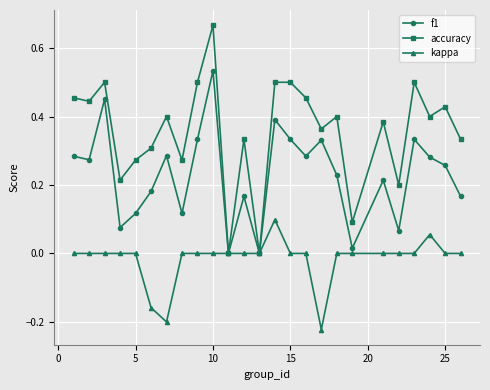

How many categories are shown in the chart?

25